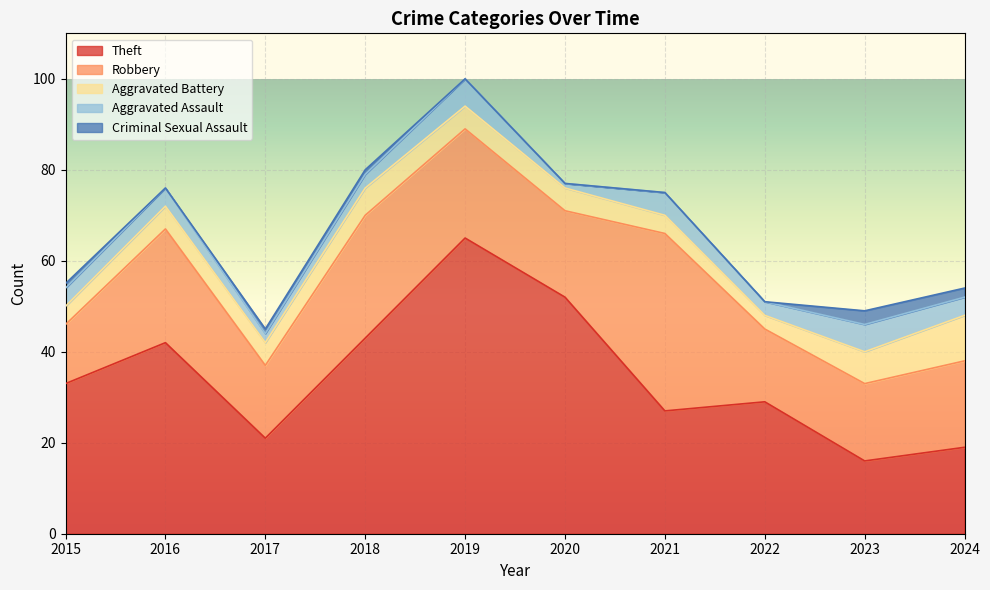

Which has a higher value, 2019 or 2018?

2019